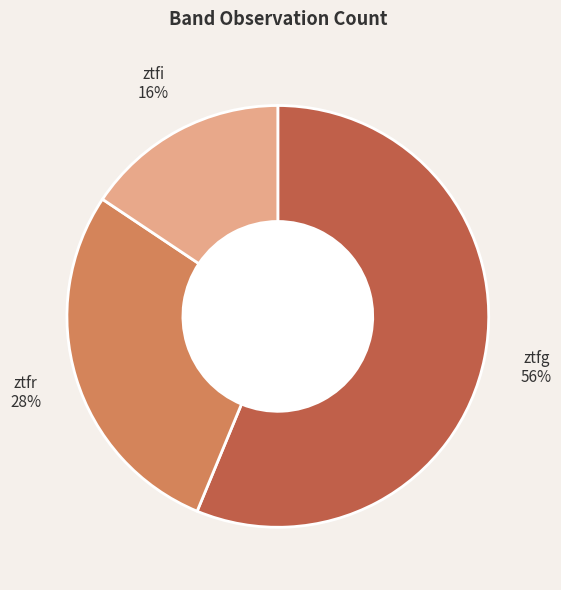

To the nearest percent, what is the average slice percentage?

33%